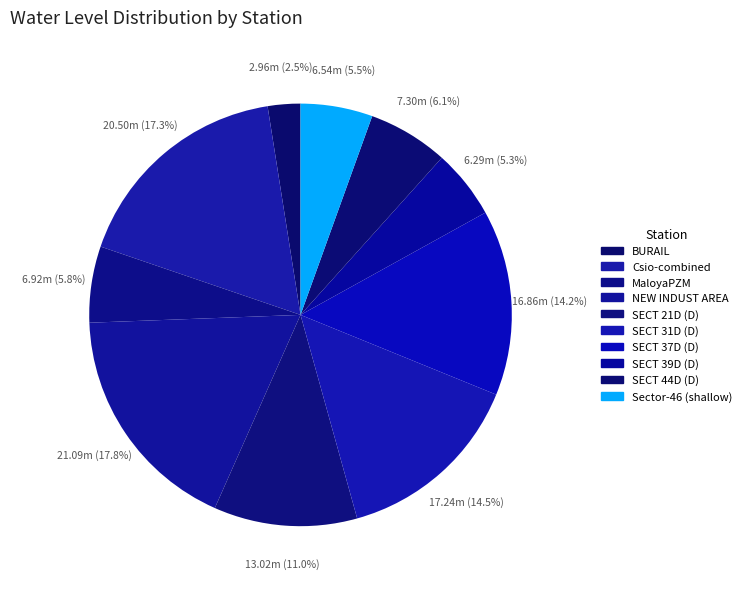

Does Sector-46 (shallow) represent more than half of the total?

No